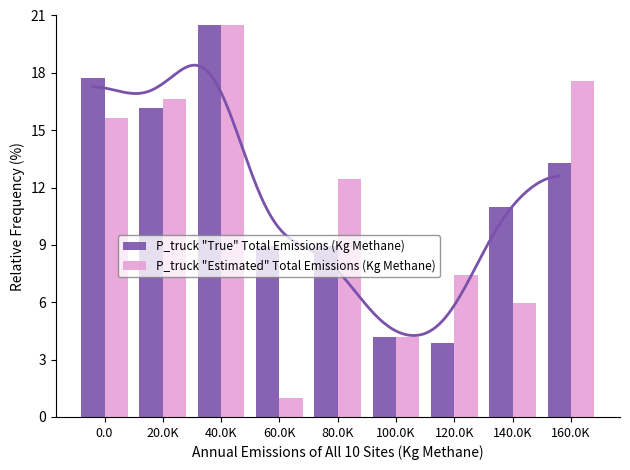

Reading right to left, what are all the values shown in this chart?

P_truck "True" Total Emissions (Kg Methane): 160.0K=13.3	140.0K=11.0	120.0K=3.8	100.0K=4.2	80.0K=9.0	60.0K=9.0	40.0K=20.5	20.0K=16.1	0.0=17.7
P_truck "Estimated" Total Emissions (Kg Methane): 160.0K=17.6	140.0K=6.0	120.0K=7.4	100.0K=4.2	80.0K=12.4	60.0K=1.0	40.0K=20.5	20.0K=16.6	0.0=15.7